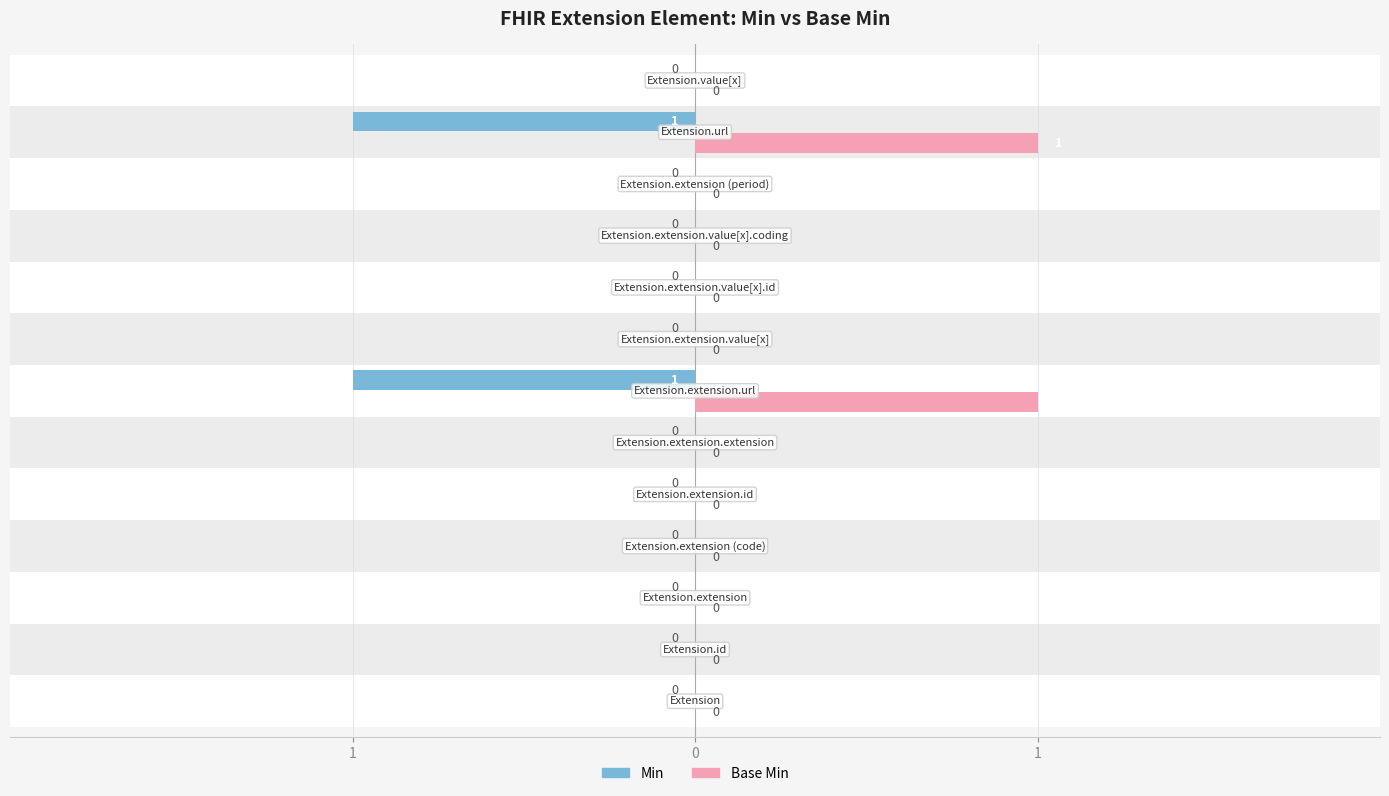

What is the sum of all Base Min values?

2